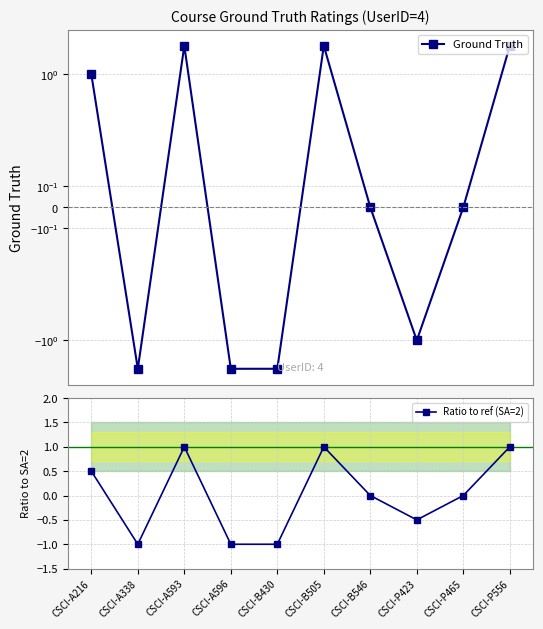

How many values in Ground Truth are above zero?

4